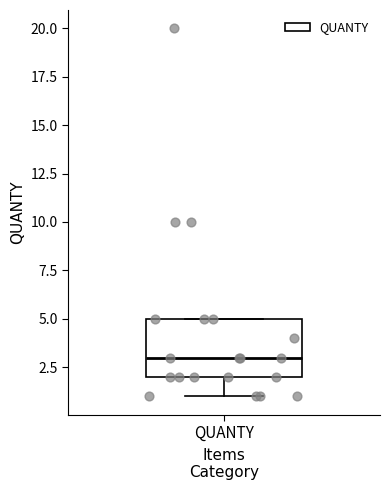

Transcribe this box plot: give where the median line is, the range the box spans, and where the two whiskers end, as read against the y-axis. The values are not printed on the chart, so give them approximately, as read against the axis.

median 3, box 2 to 5, whiskers 1 to 5